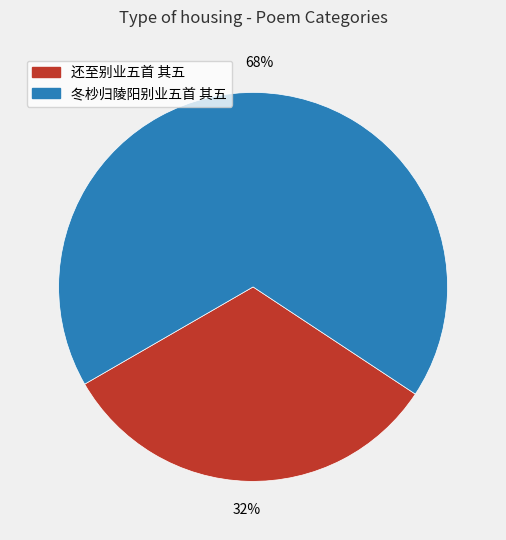

Is the sum of 冬杪归陵阳别业五首 其五 and 还至别业五首 其五 greater than half?

Yes